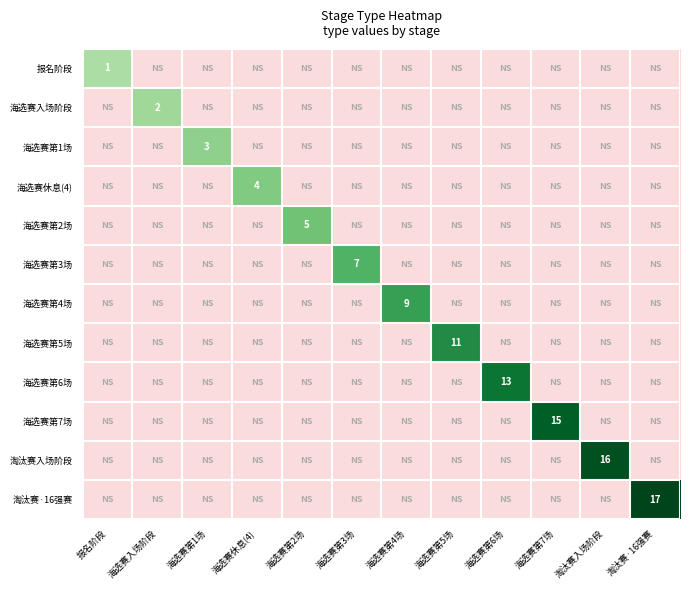

What is the difference between the highest and lowest values at 11?

17